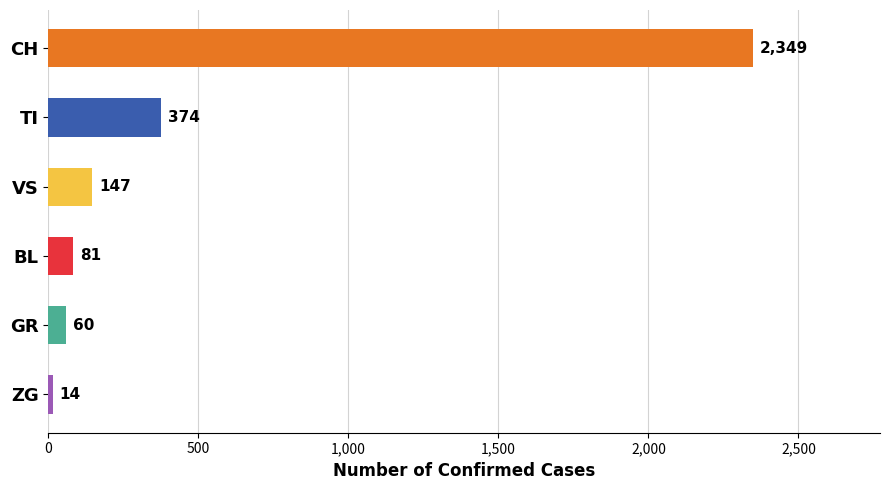

At which label is the value closest to 1181?

TI